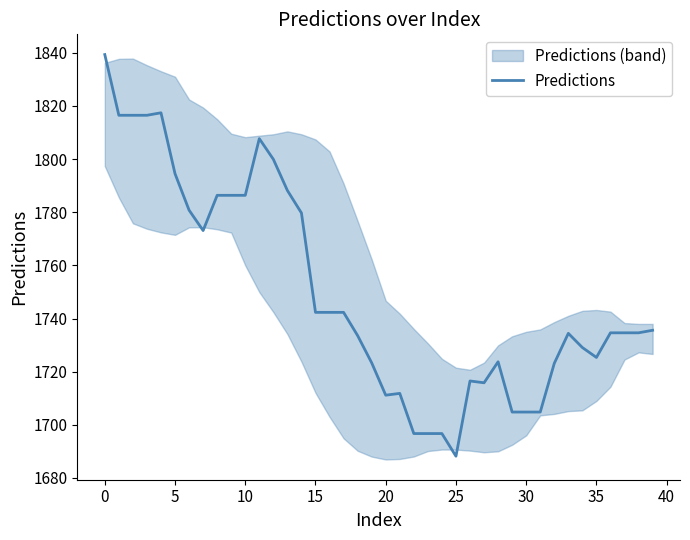

Which category has the lowest value in the Predictions series?

25